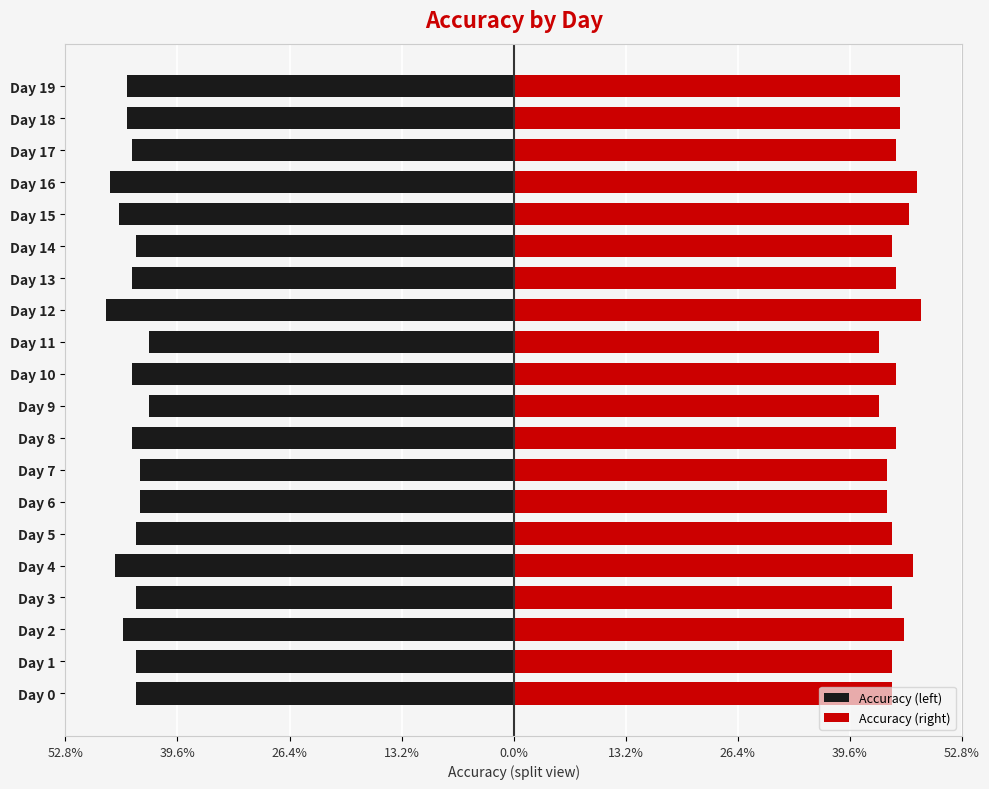

Which series has the largest range (max minus min)?

Accuracy (left)